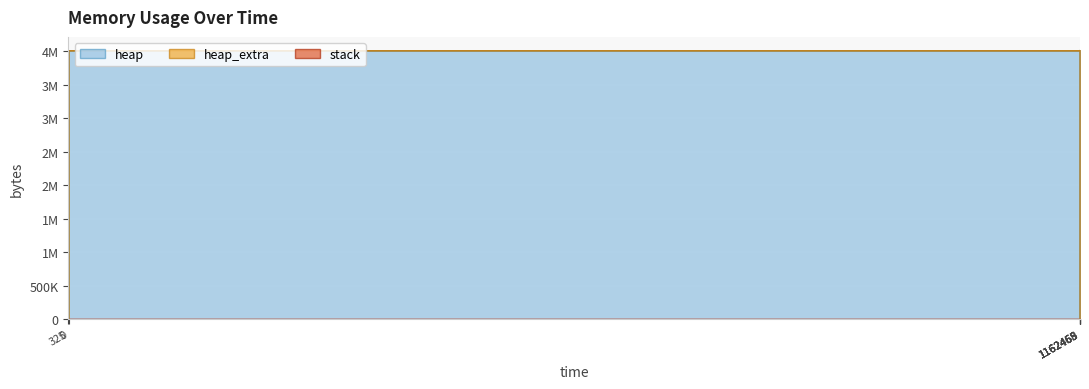

Which has a higher value, 325 or 1162468?

1162468